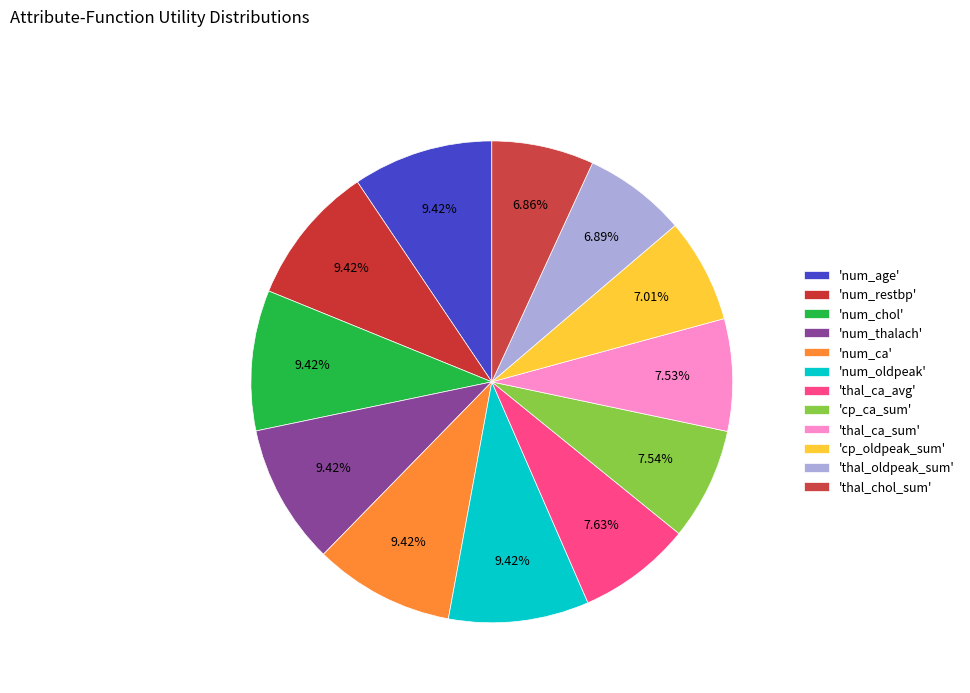

Rank the categories by value from lowest to highest.

thal_chol_sum, thal_oldpeak_sum, cp_oldpeak_sum, thal_ca_sum, cp_ca_sum, thal_ca_avg, num_age, num_restbp, num_chol, num_thalach, num_ca, num_oldpeak